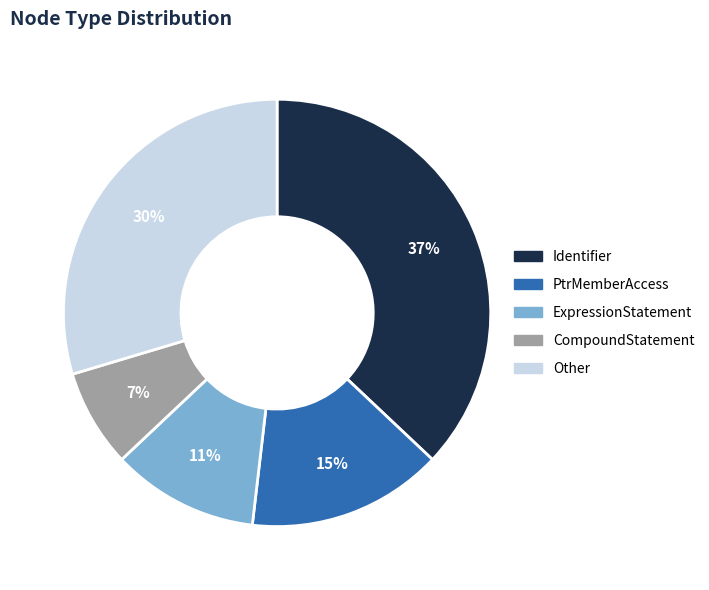

Is there a majority slice in this chart?

No